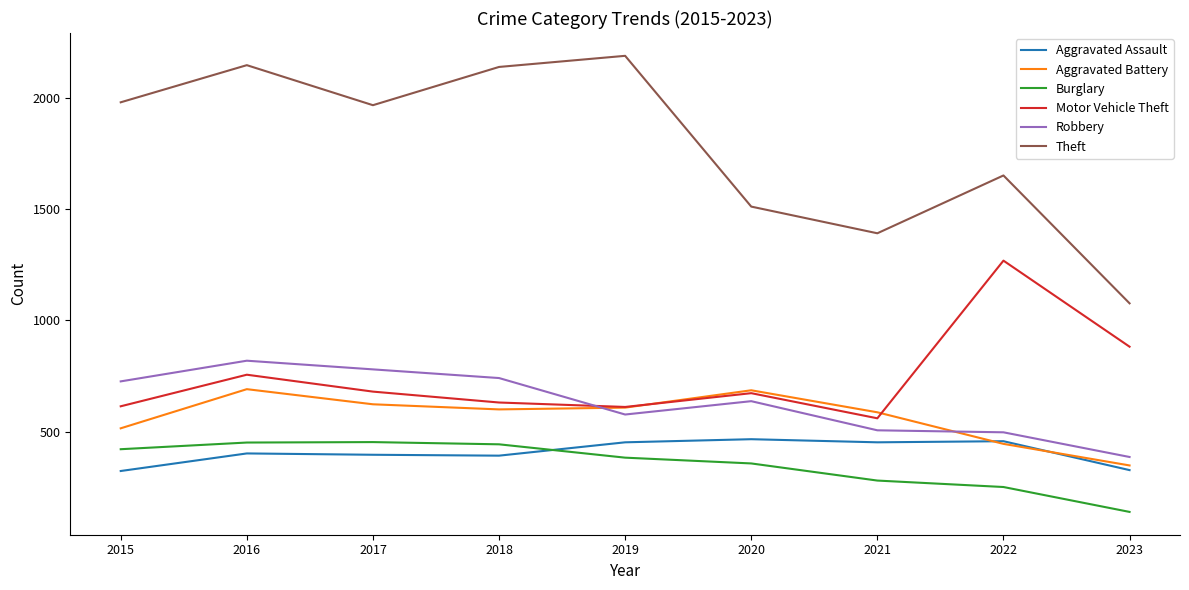

How many interior local valleys does the Aggravated Battery series have?

1